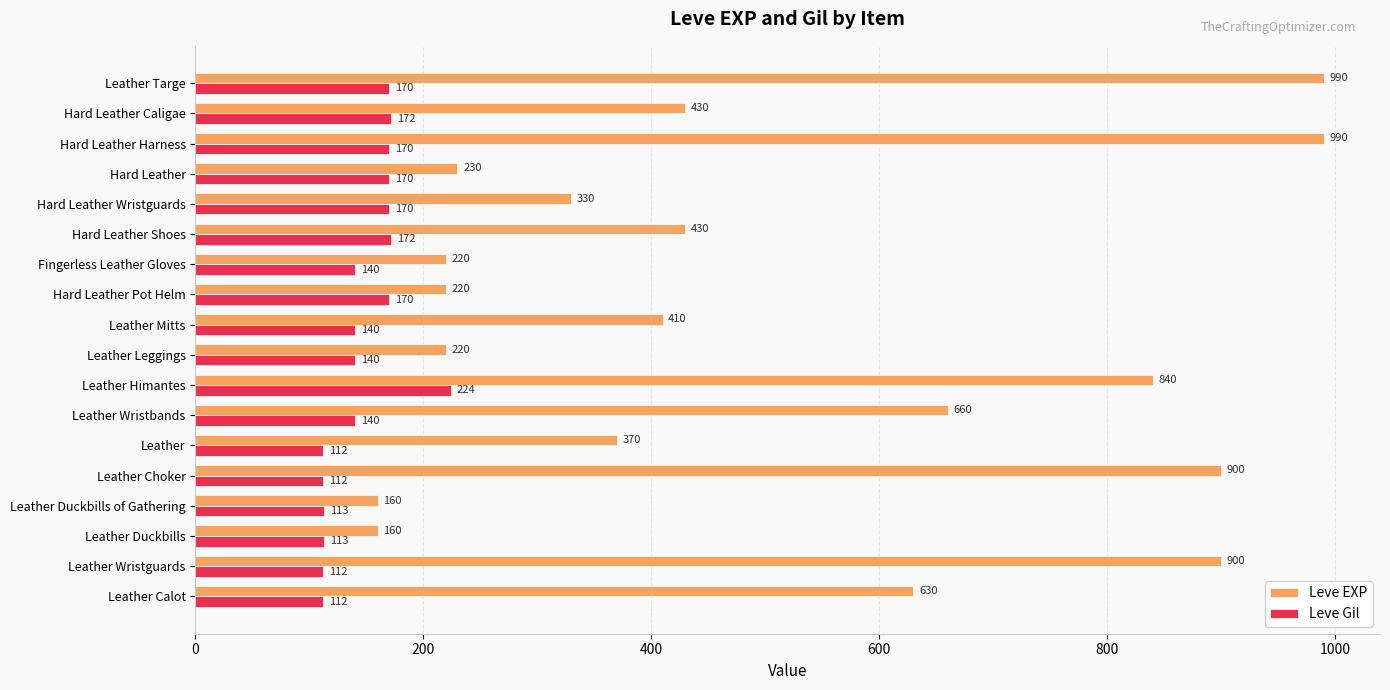

Between Leather Wristguards and Hard Leather Pot Helm, which series saw the biggest shift?

Leve EXP